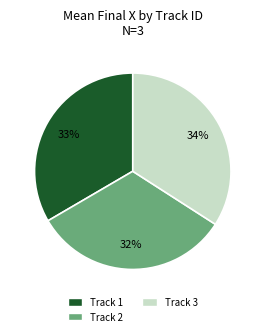

Does any single category account for the majority?

No